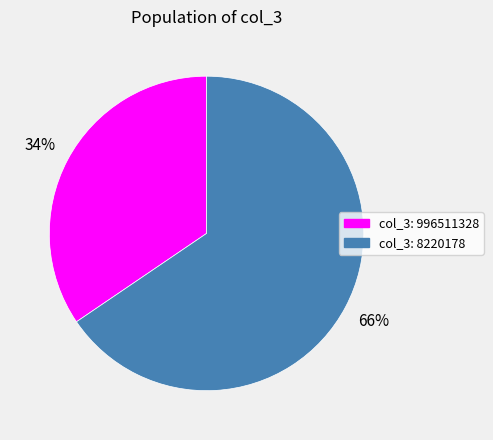

To the nearest percent, what portion does col_3: 8220178 represent?

66%